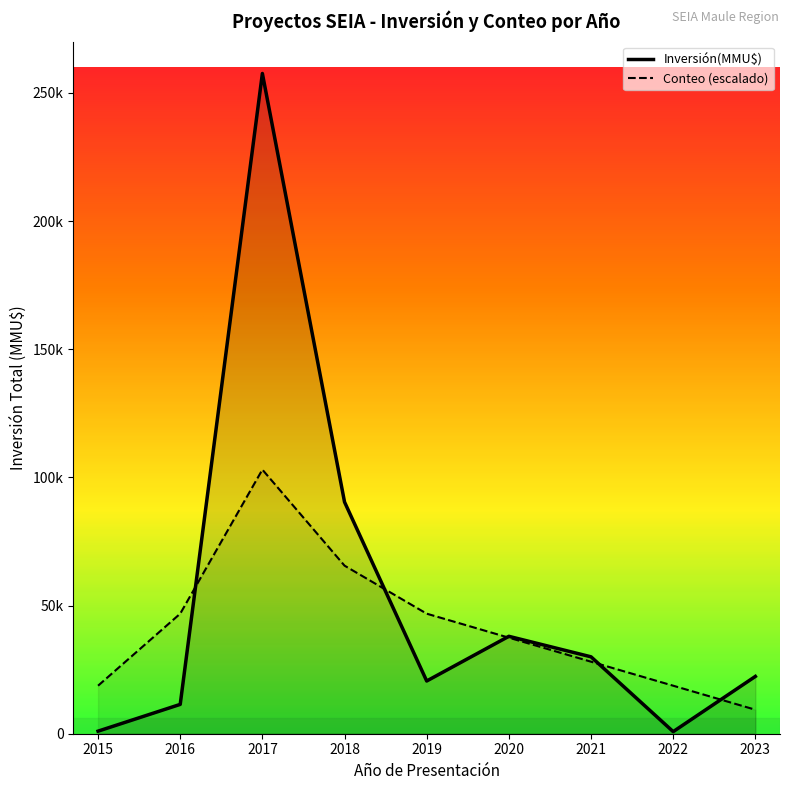

Which series has the largest total across all categories?

Inversión(MMU$)